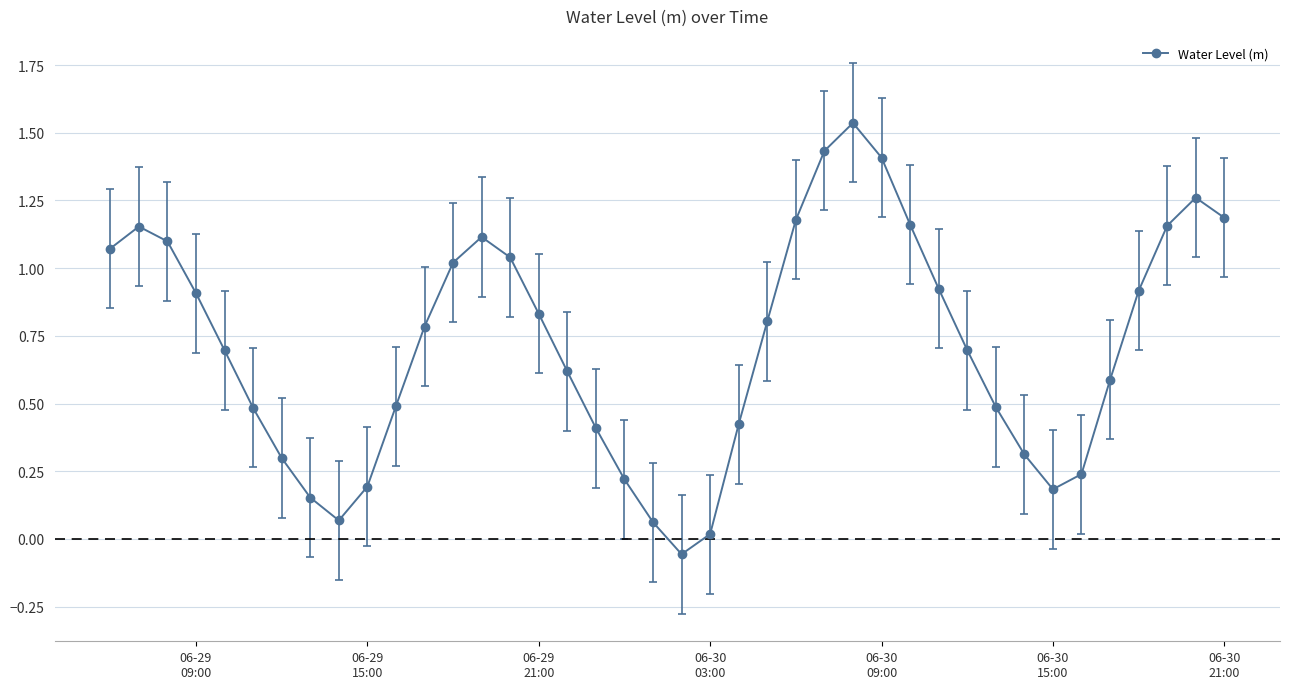

What is the difference between the maximum and minimum values?

1.6